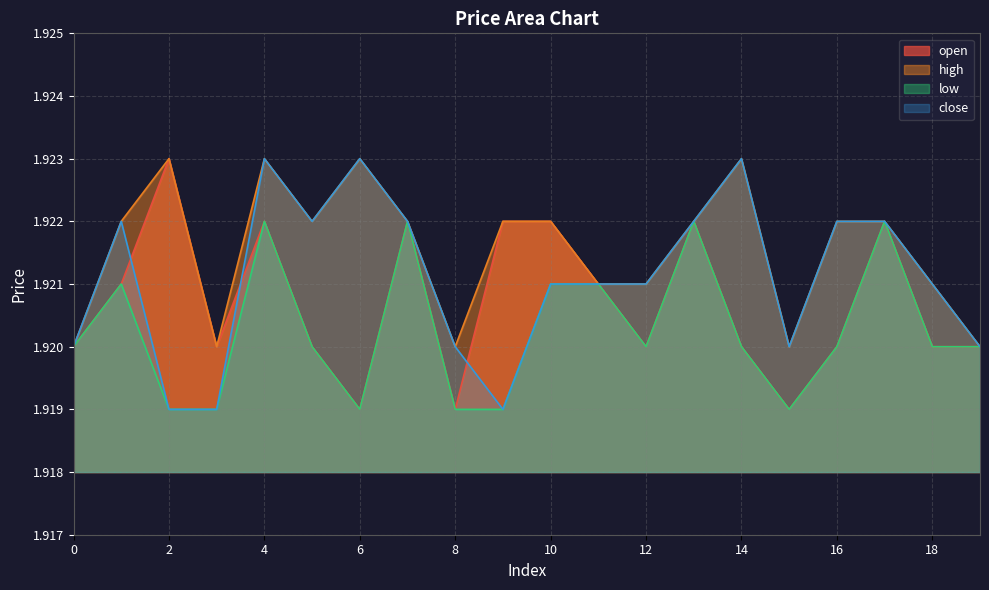

True or false: low and high intersect in this chart.

False